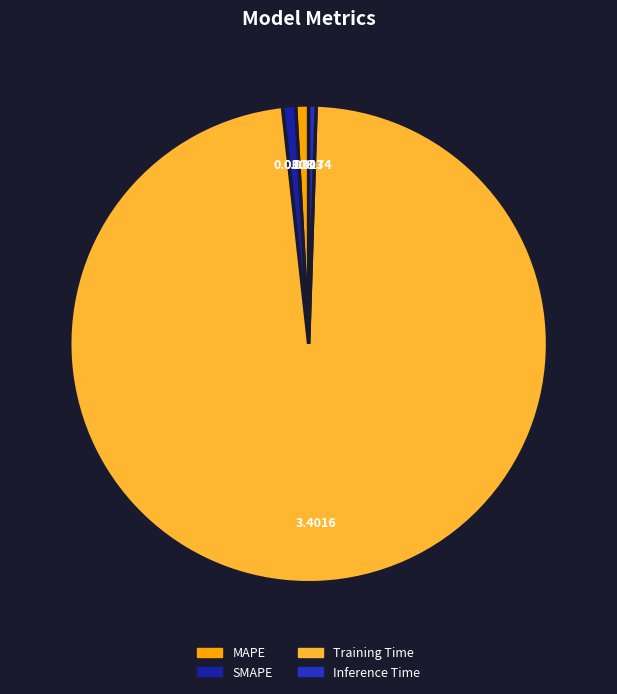

Does SMAPE account for over 50% of the chart?

No